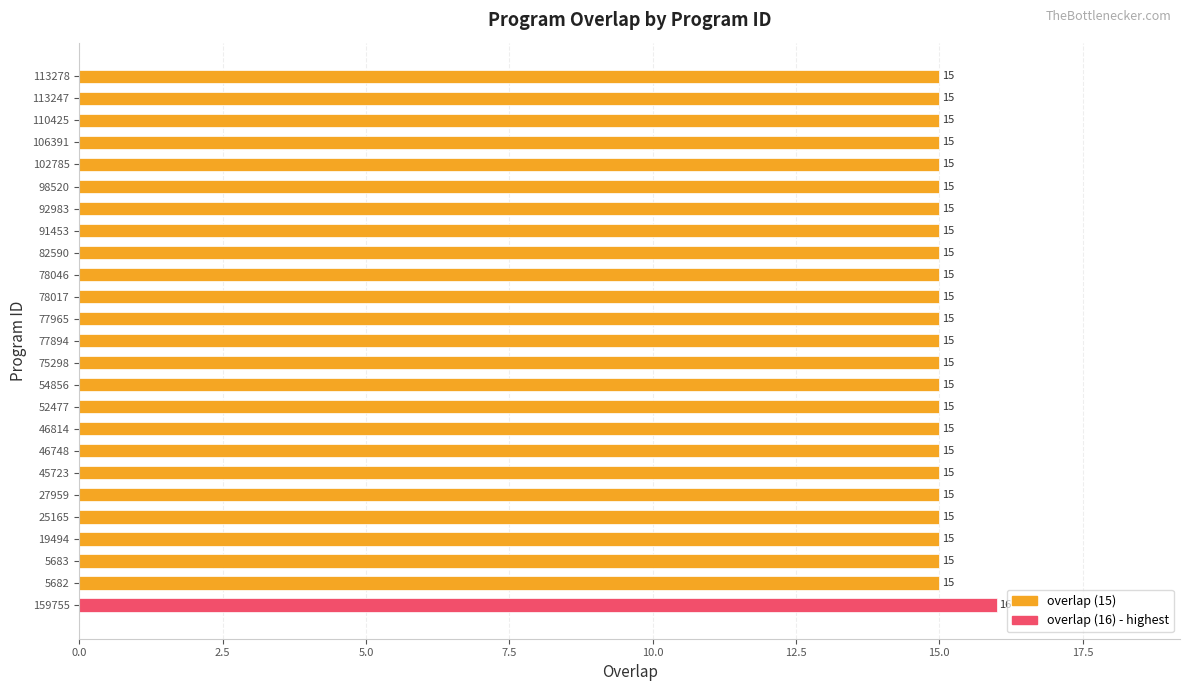

The chart shows a value of 9 at 5682. True or false?

False